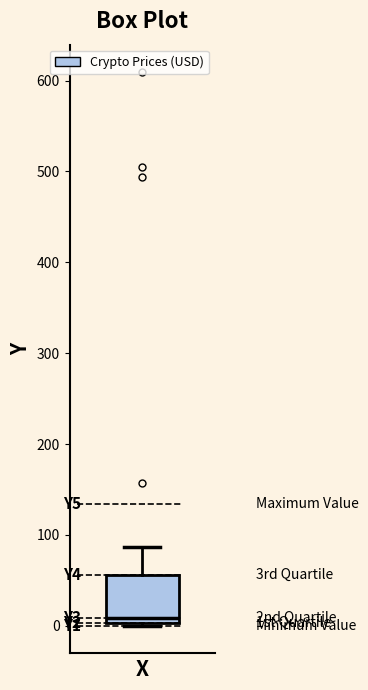

Transcribe this box plot: give where the median line is, the range the box spans, and where the two whiskers end, as read against the y-axis. The values are not printed on the chart, so give them approximately, as read against the axis.

median 10, box 0 to 60, whiskers 0 to 90